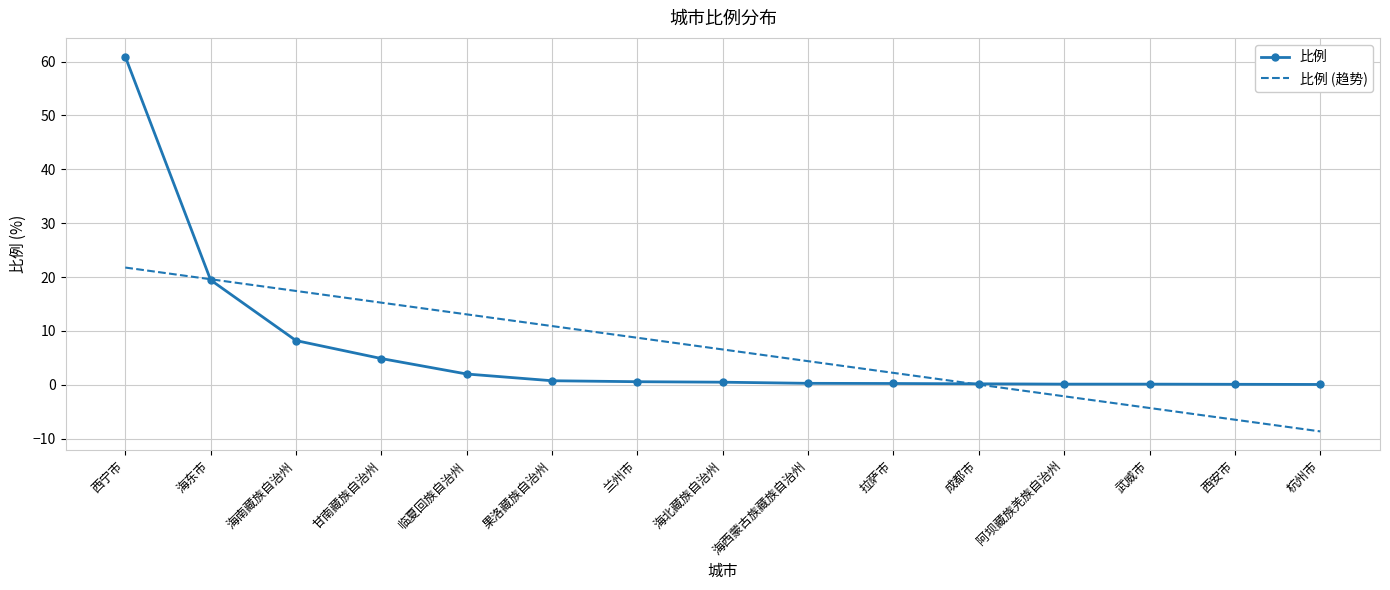

At 甘南藏族自治州, list the series in order from smallest to largest.

比例, 比例 (趋势)